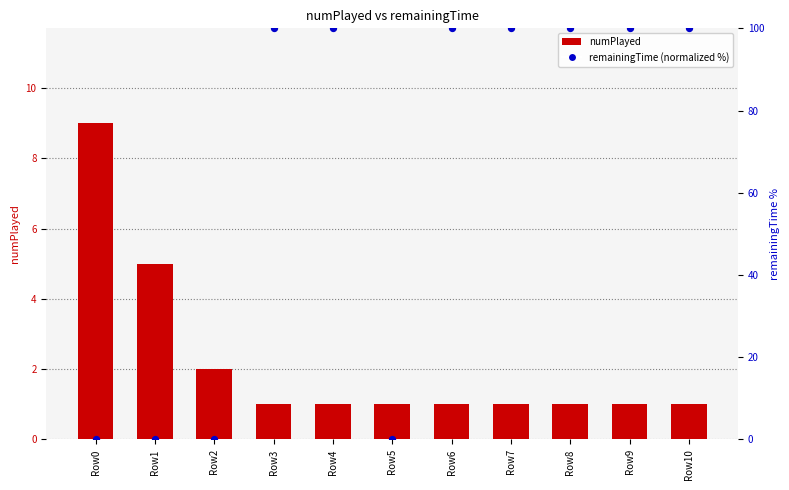

Which series has the largest total across all categories?

remainingTime (normalized %)